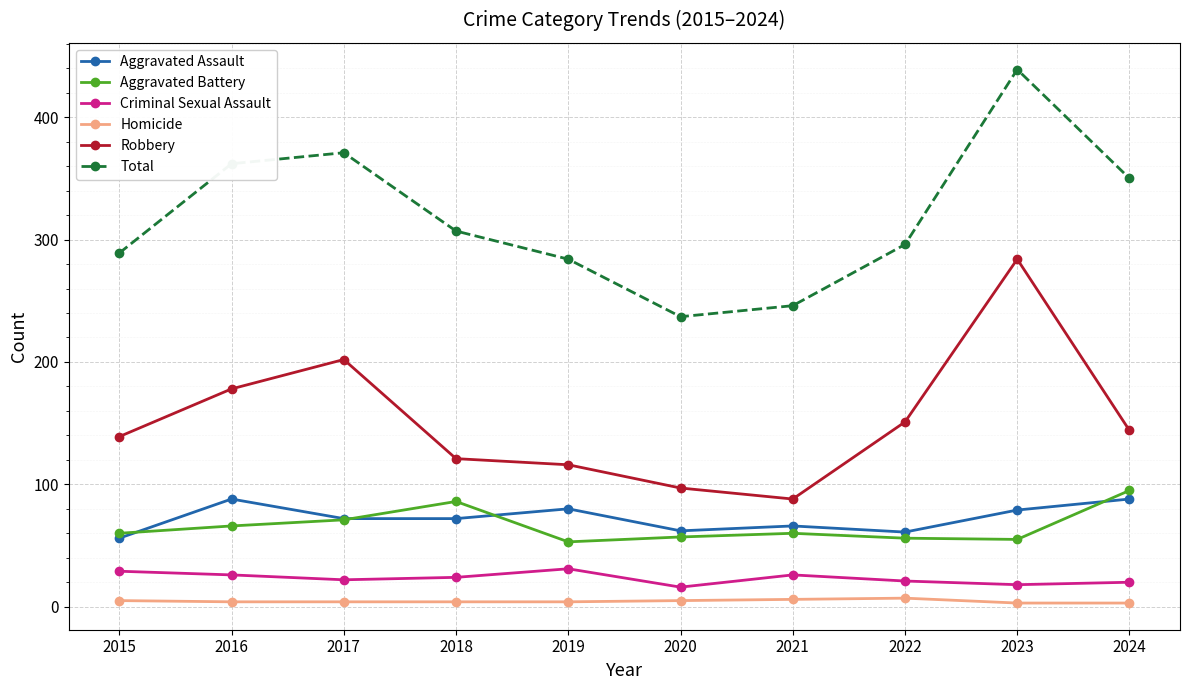

What are all the series names shown in the legend?

Aggravated Assault, Aggravated Battery, Criminal Sexual Assault, Homicide, Robbery, Total